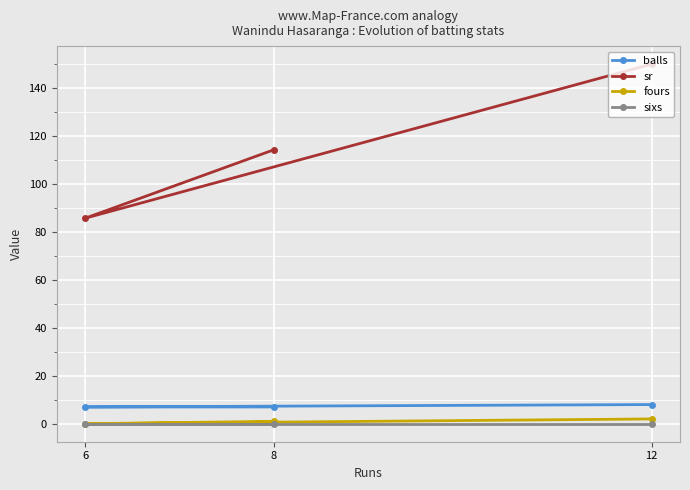

The balls series shows 2.0 at 6. True or false?

False